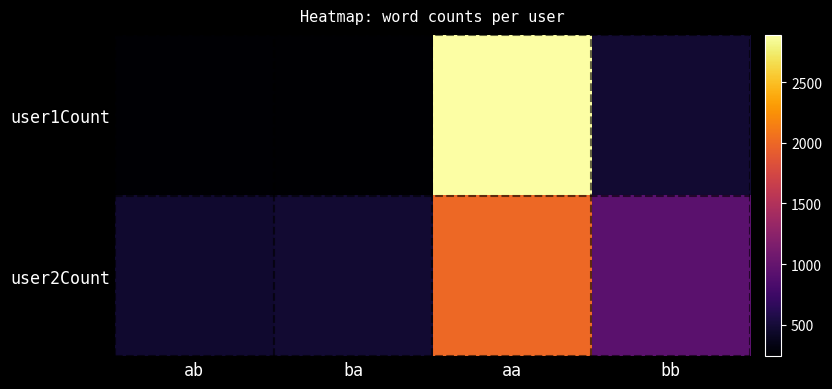

Which series has the widest spread of values?

user1Count